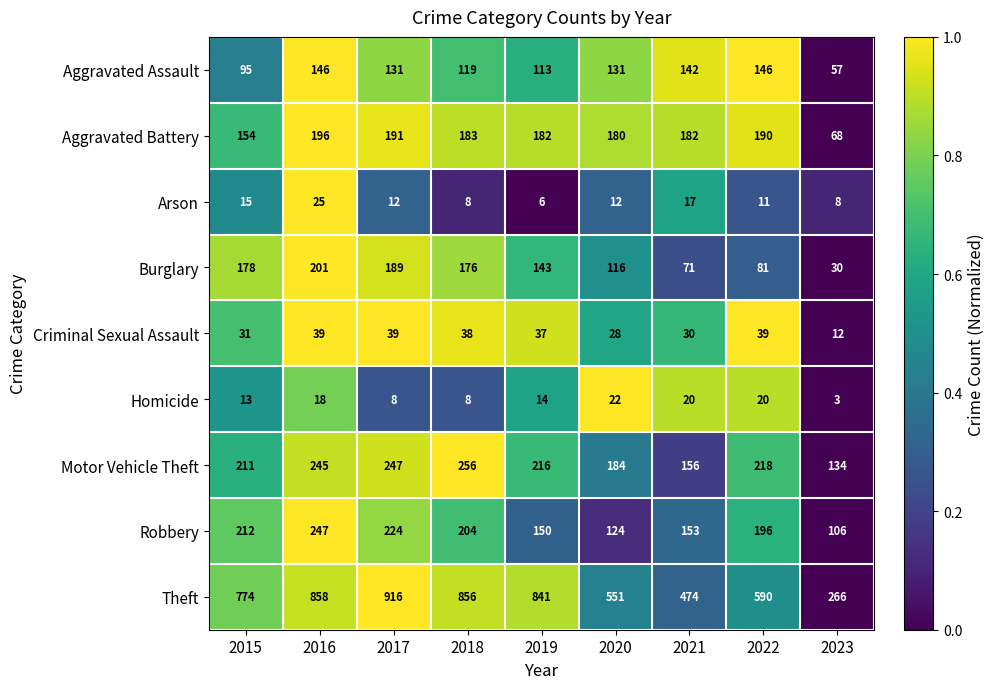

What is the sum of all Burglary values?

1185